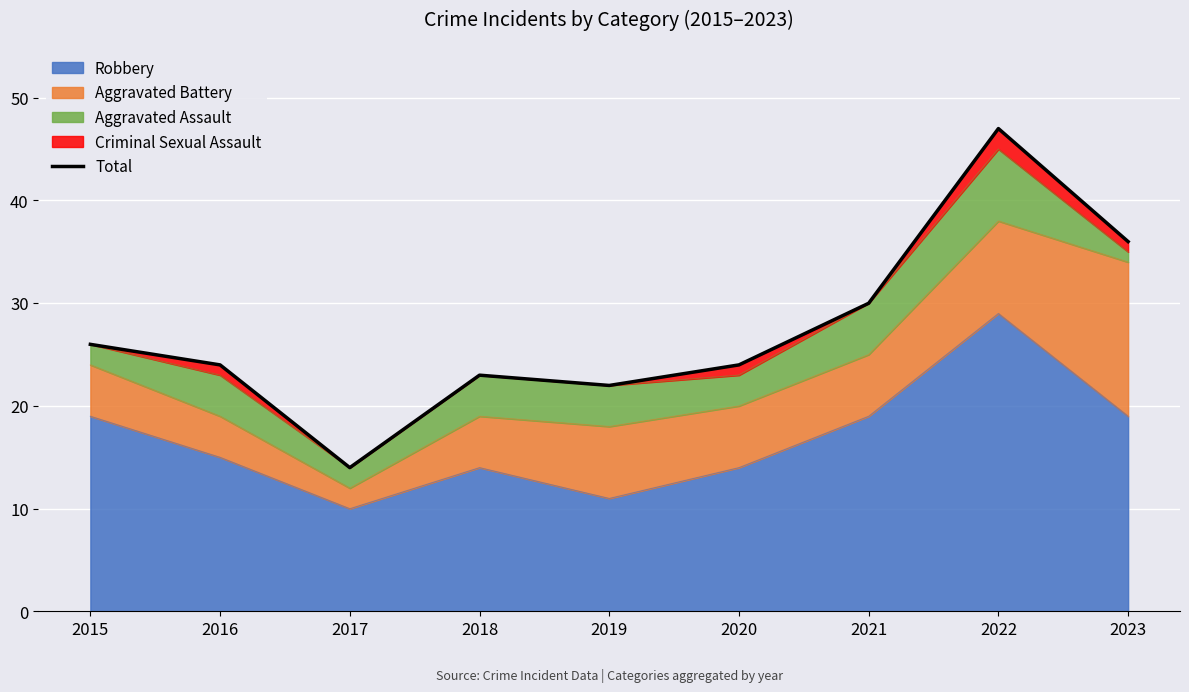

The value at 2020 is 24. True or false?

True